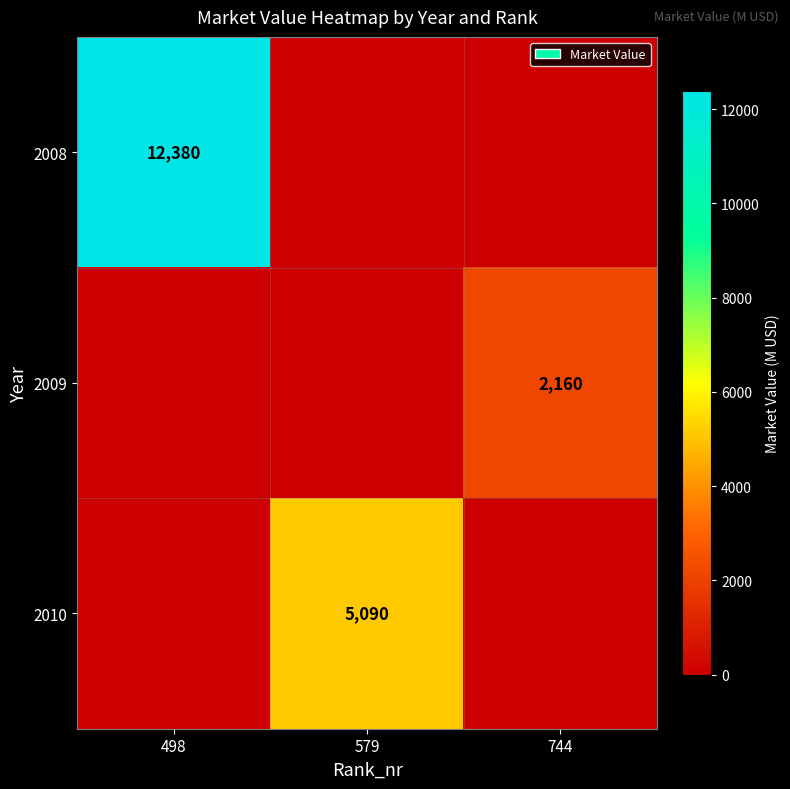

True or false: 2009 has a value of 2160 at 744.

True